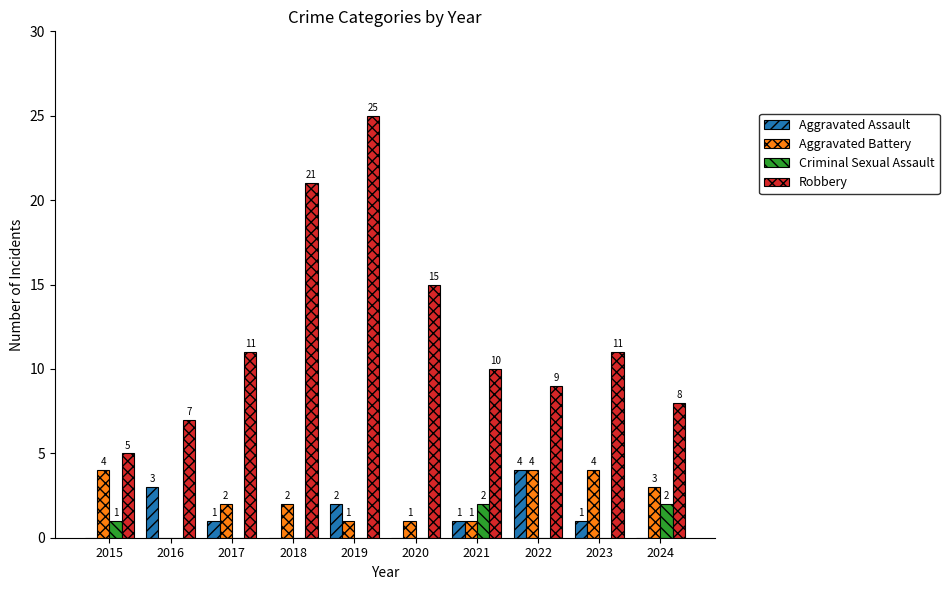

Reading left to right, extract all data points from this chart.

Aggravated Assault: 0	3	1	0	2	0	1	4	1	0
Aggravated Battery: 4	0	2	2	1	1	1	4	4	3
Criminal Sexual Assault: 1	0	0	0	0	0	2	0	0	2
Robbery: 5	7	11	21	25	15	10	9	11	8